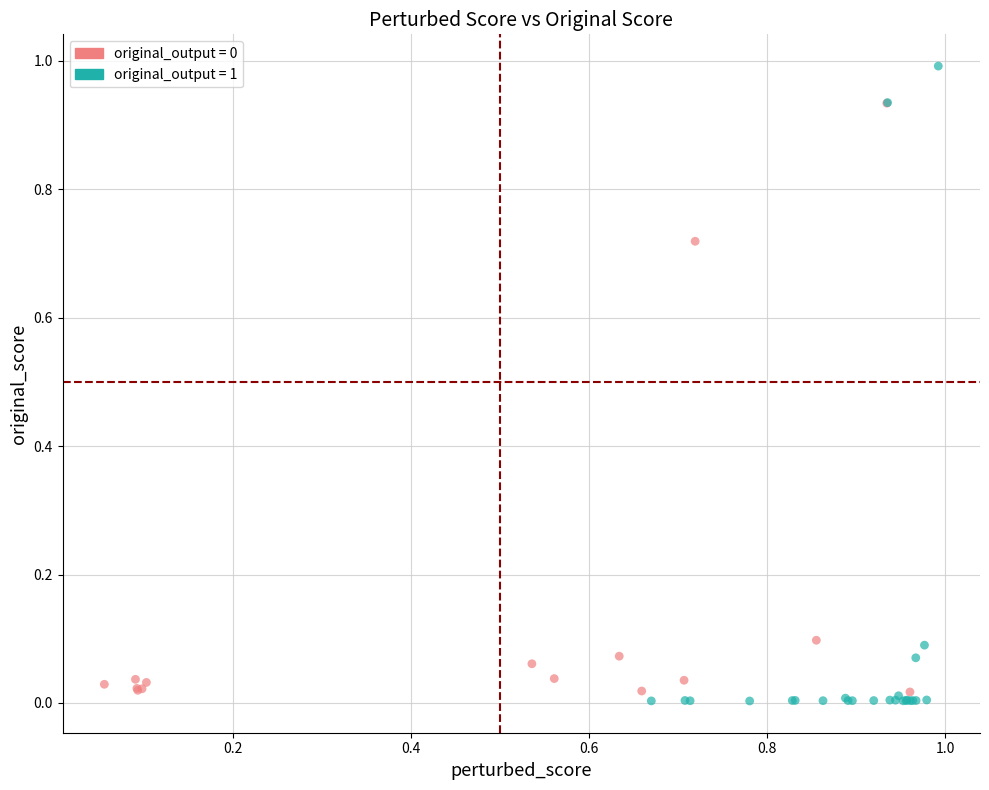

Which series contains the lowest Y value?

original_output = 1